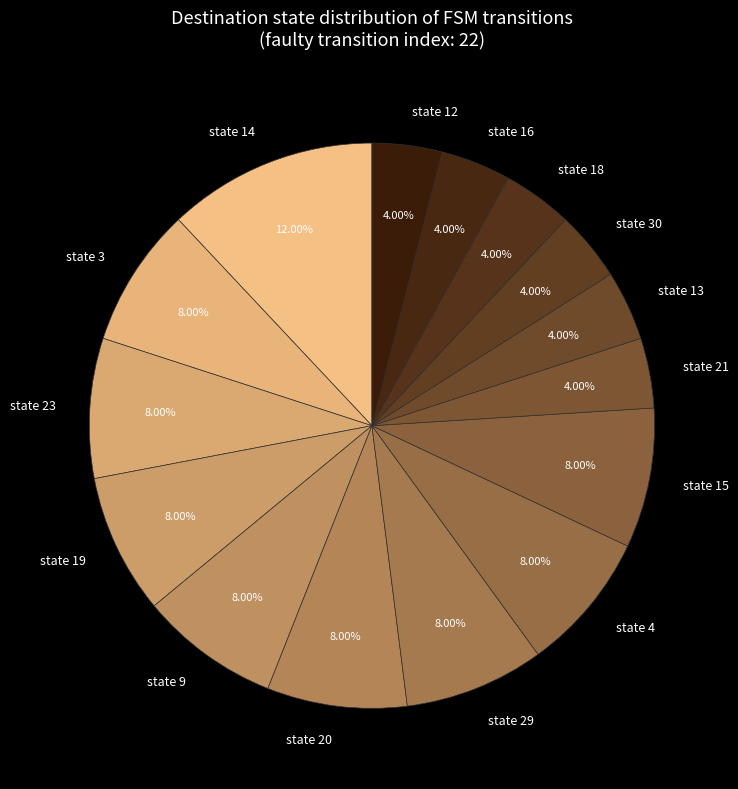

Do state 14 and state 3 together represent more than half of the pie?

No